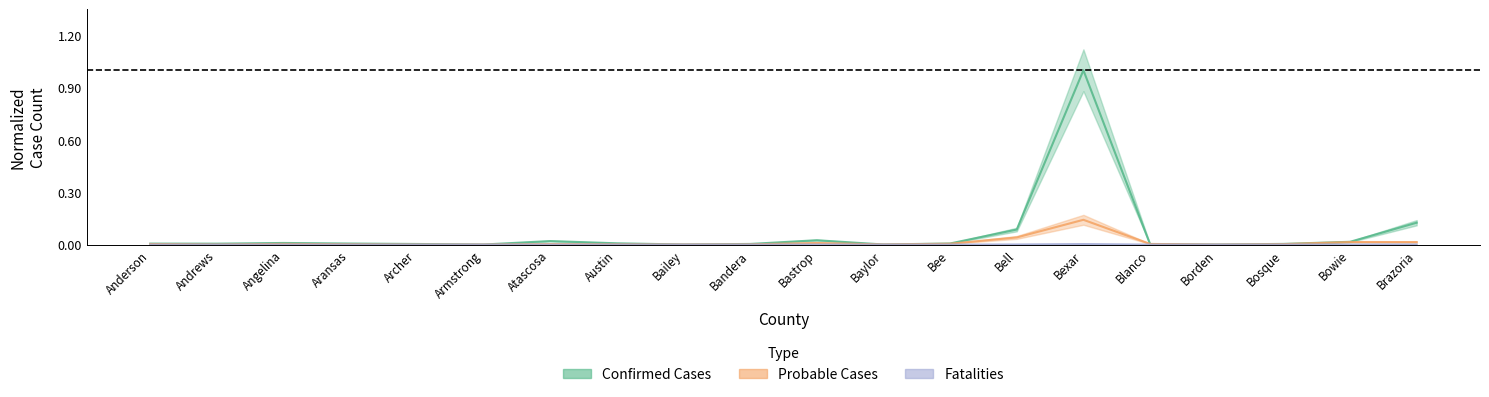

What is the difference between the second highest and second lowest values in the Confirmed Cases series?

0.1